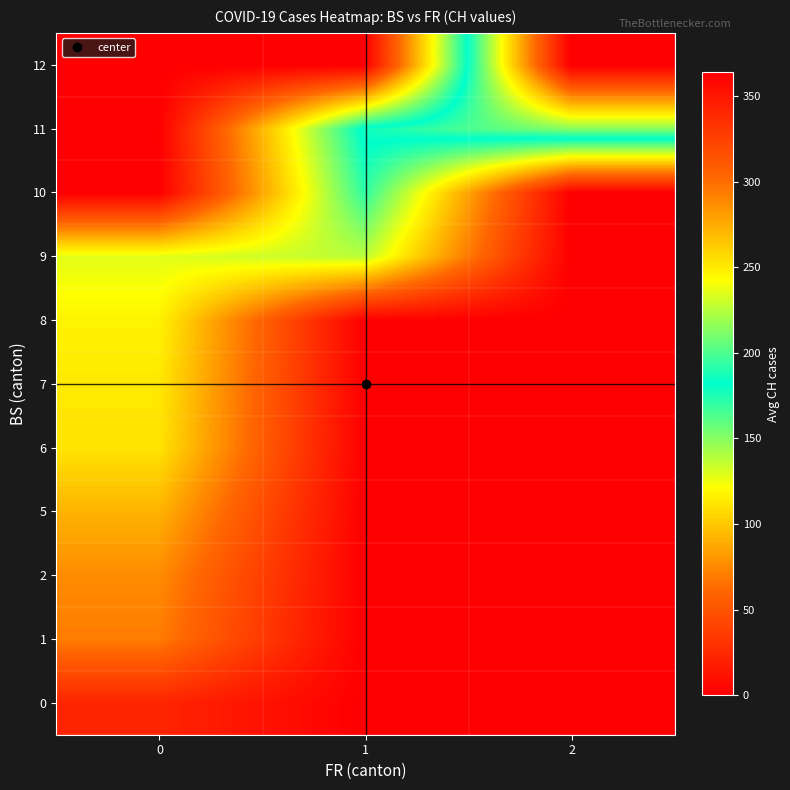

What is the spread (max minus min) of values at 1?

185.7